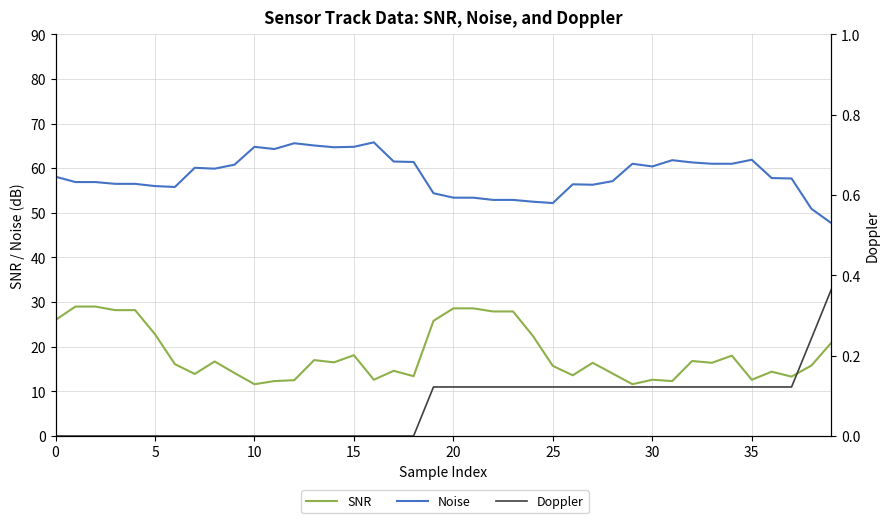

The value of Noise at 10 is 64.8. True or false?

True